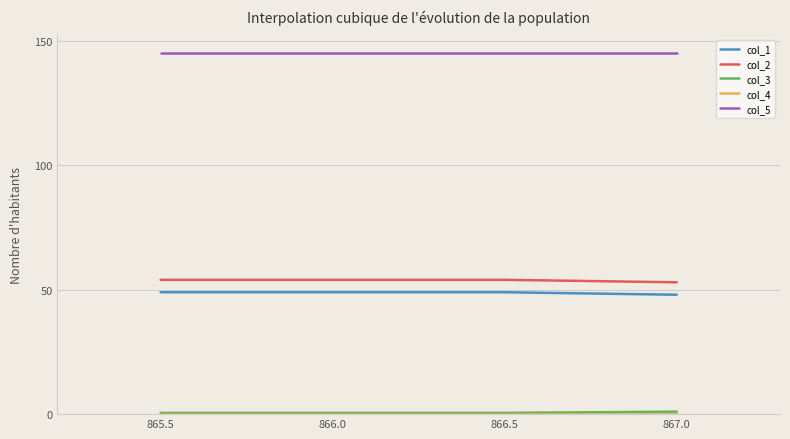

True or false: col_5 and col_2 cross at least once.

False